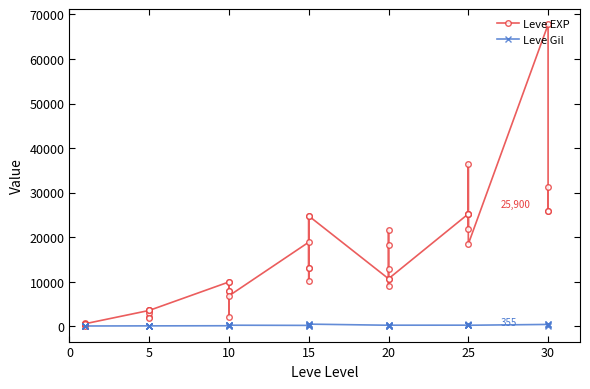

Reading left to right, transcribe all the data shown in this chart.

Leve EXP: 630	1	450	720	630	630	3600	2230	3040	3600	1980	3600	9990	7880	7880	2230	9990	6880	18910	13040	24790	10100	13040	24790	10710	12960	18290	21600	8990	10710	25250	25250	21830	25250	36390	18490	67730	25900	31330	25900
Leve Gil: 113	116	112	112	113	112	139	170	169	139	140	139	168	288	250	168	293	288	245	173	529	223	173	529	280	166	192	290	105	292	296	252	268	298	485	277	463	532	151	355